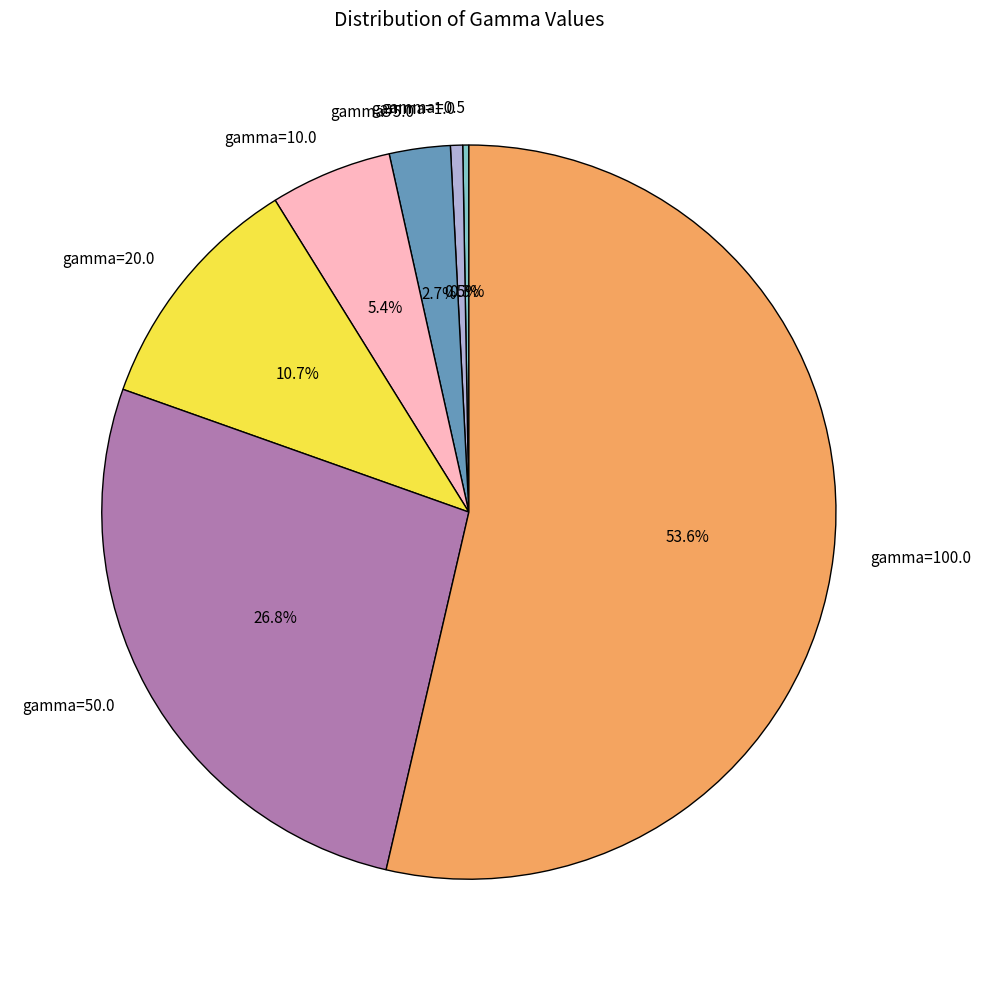

What is the total percentage of gamma=10.0 and gamma=20.0?

16.1%